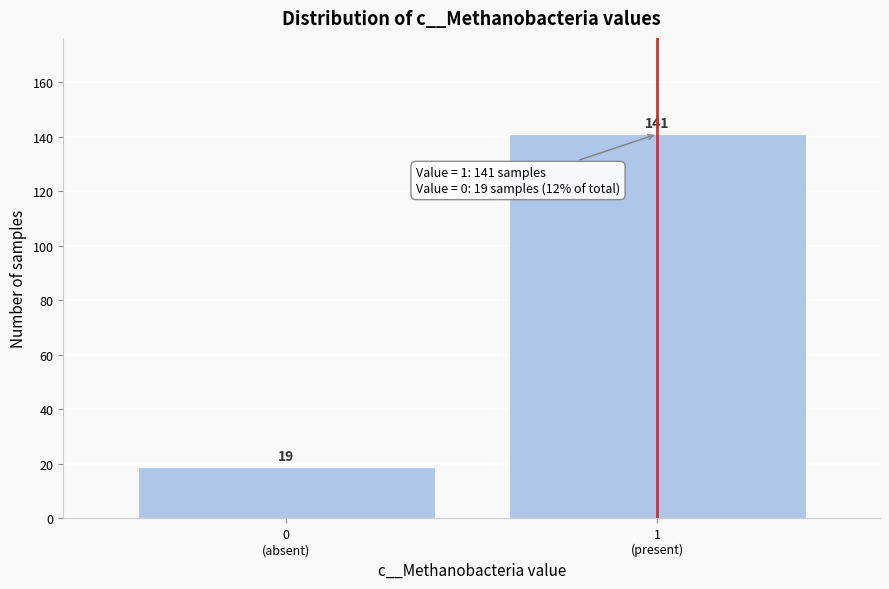

Reading left to right, transcribe all the data shown in this chart.

19	141